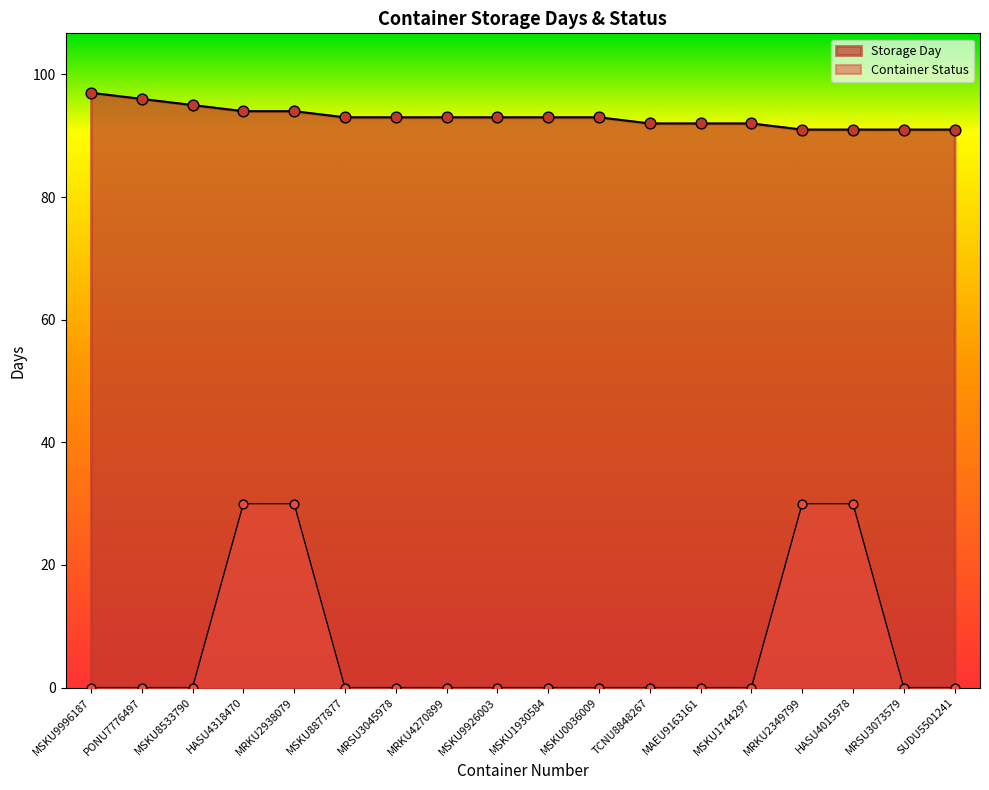

Which series has the largest Y range (max minus min)?

Container Status